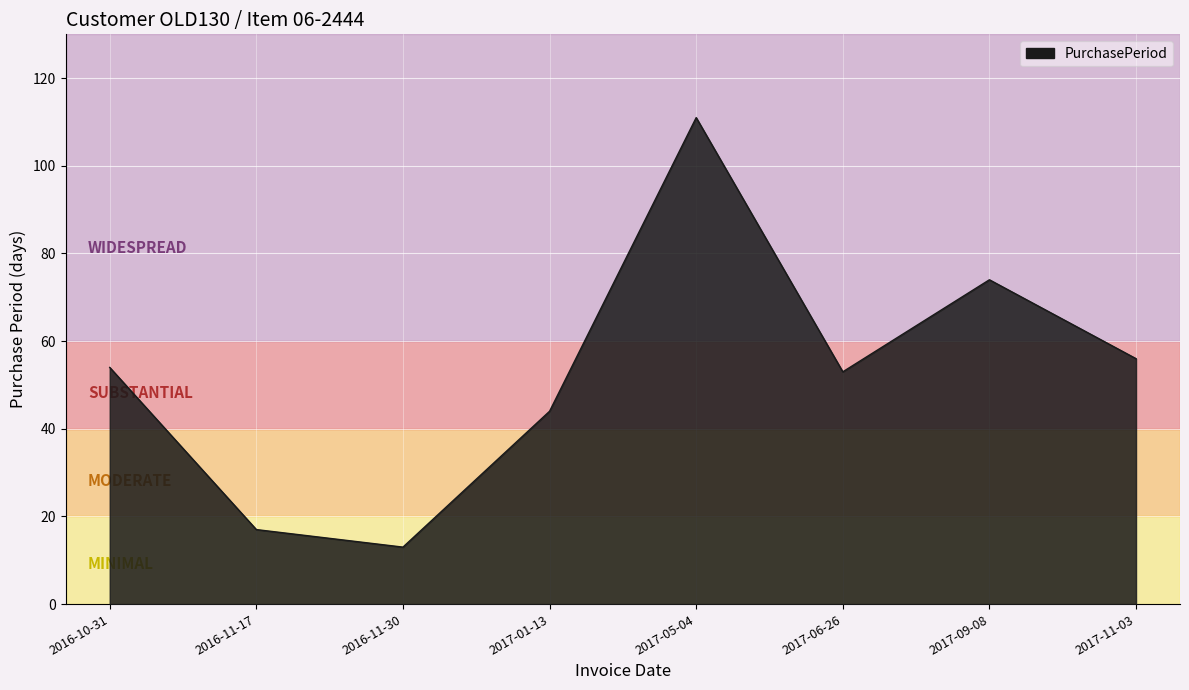

Reading left to right, transcribe all the data shown in this chart.

2016-10-31=54	2016-11-17=17	2016-11-30=13	2017-01-13=44	2017-05-04=111	2017-06-26=53	2017-09-08=74	2017-11-03=56